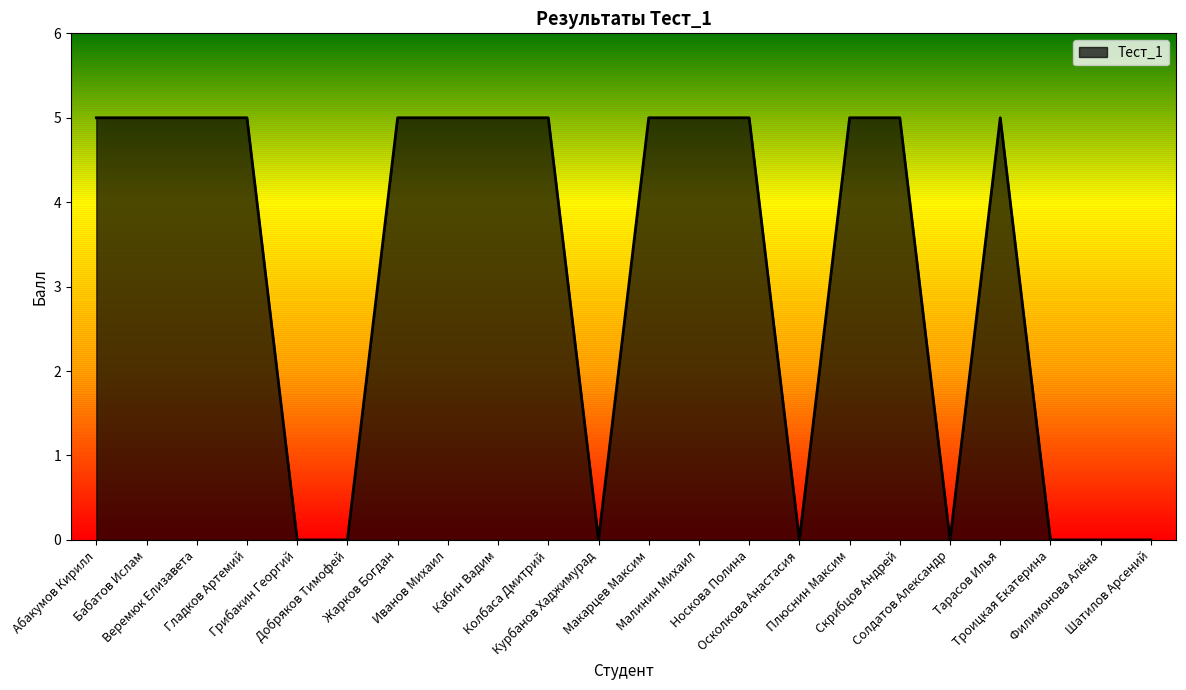

Reading left to right, list all the values displayed in this chart.

Абакумов Кирилл=5	Бабатов Ислам=5	Веремюк Елизавета=5	Гладков Артемий=5	Грибакин Георгий=0	Добряков Тимофей=0	Жарков Богдан=5	Иванов Михаил=5	Кабин Вадим=5	Колбаса Дмитрий=5	Курбанов Хаджимурад=0	Макарцев Максим=5	Малинин Михаил=5	Носкова Полина=5	Осколкова Анастасия=0	Плюснин Максим=5	Скрибцов Андрей=5	Солдатов Александр=0	Тарасов Илья=5	Троицкая Екатерина=0	Филимонова Алёна=0	Шатилов Арсений=0